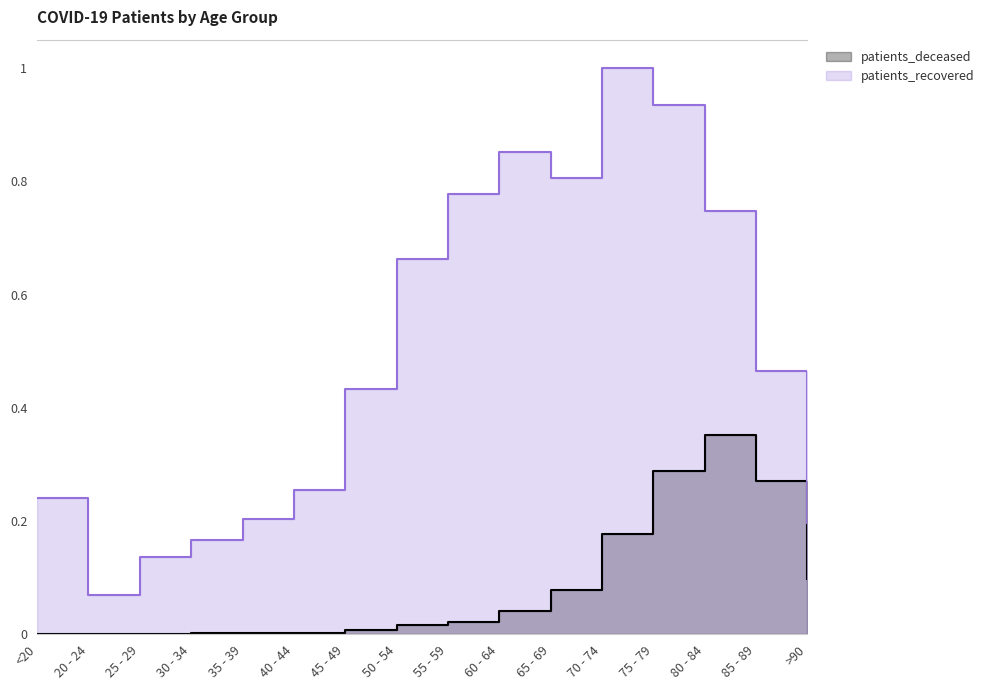

What are all the series names shown in the legend?

patients_deceased, patients_recovered